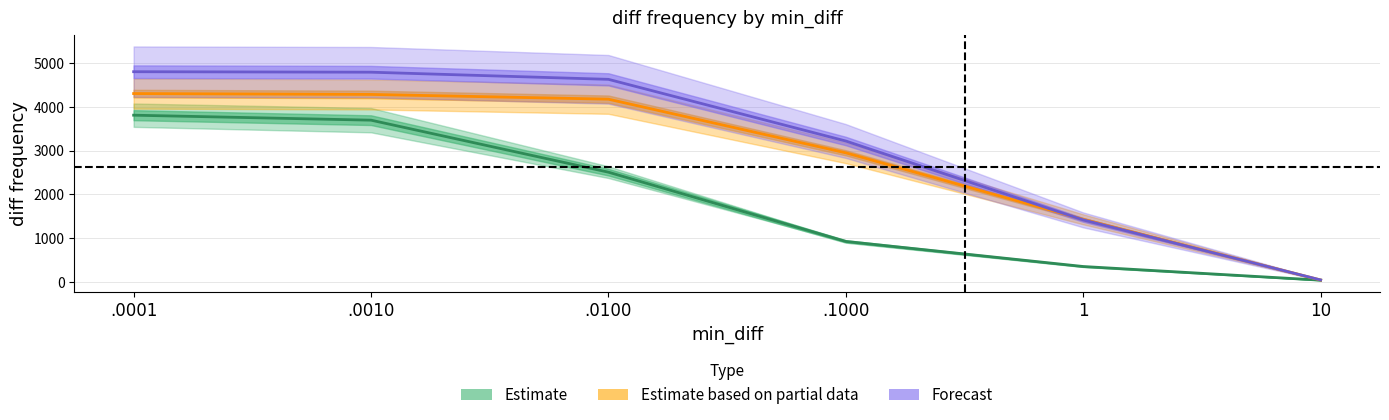

Reading left to right, list all the values displayed in this chart.

unweighted_entropy: 3806.0	3692.5	2507.0	928.5	357.0	45.5
weighted_entropy: 4299.0	4279.0	4171.0	2948.0	1432.0	49.0
weighted_variance: 4797.0	4786.0	4623.0	3217.0	1419.0	51.0